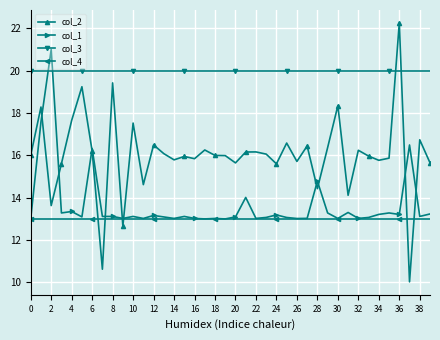

What is the maximum value shown in the chart?

22.3